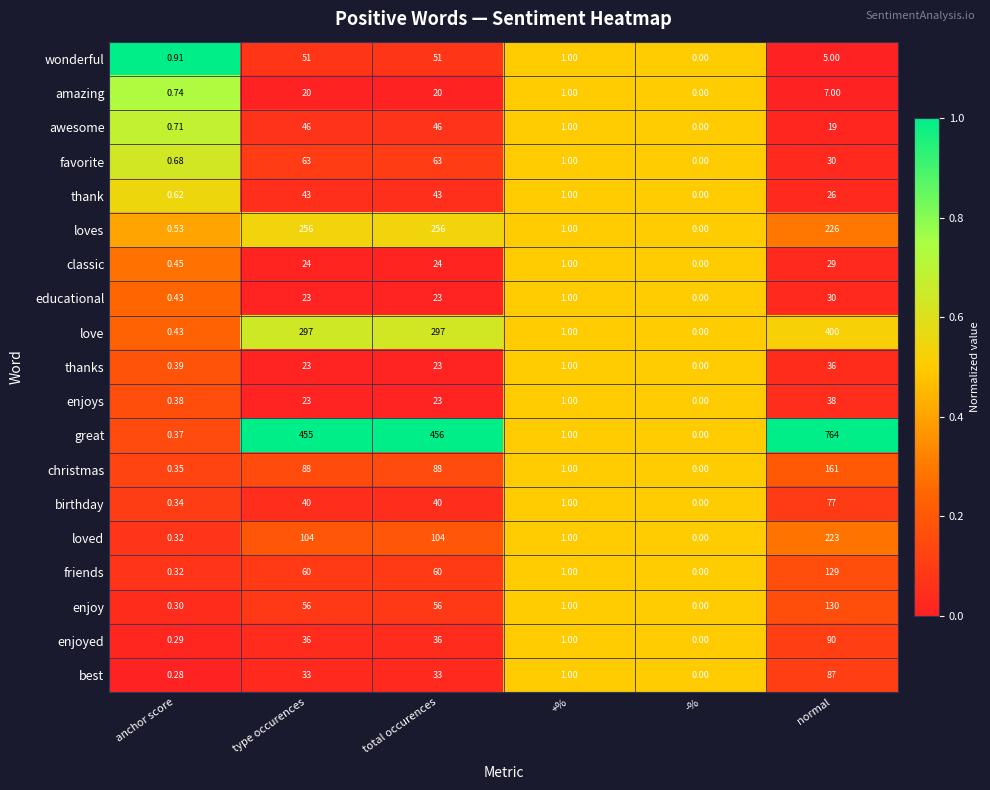

List the series in order of their peak value, highest first.

great, love, loves, loved, christmas, enjoy, friends, enjoyed, best, birthday, favorite, wonderful, awesome, thank, enjoys, thanks, educational, classic, amazing